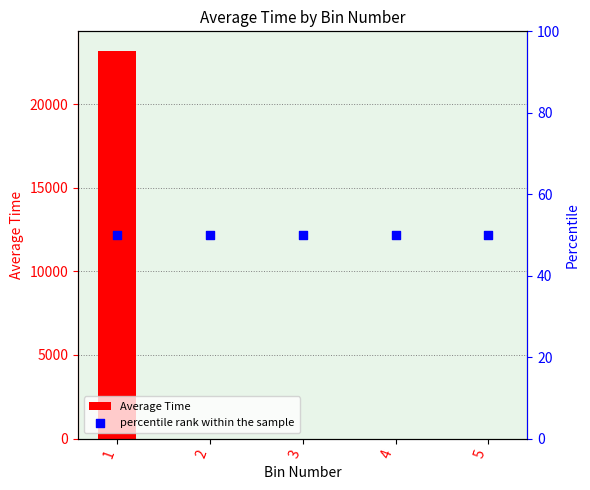

Which series has the largest Y range (max minus min)?

Average Time